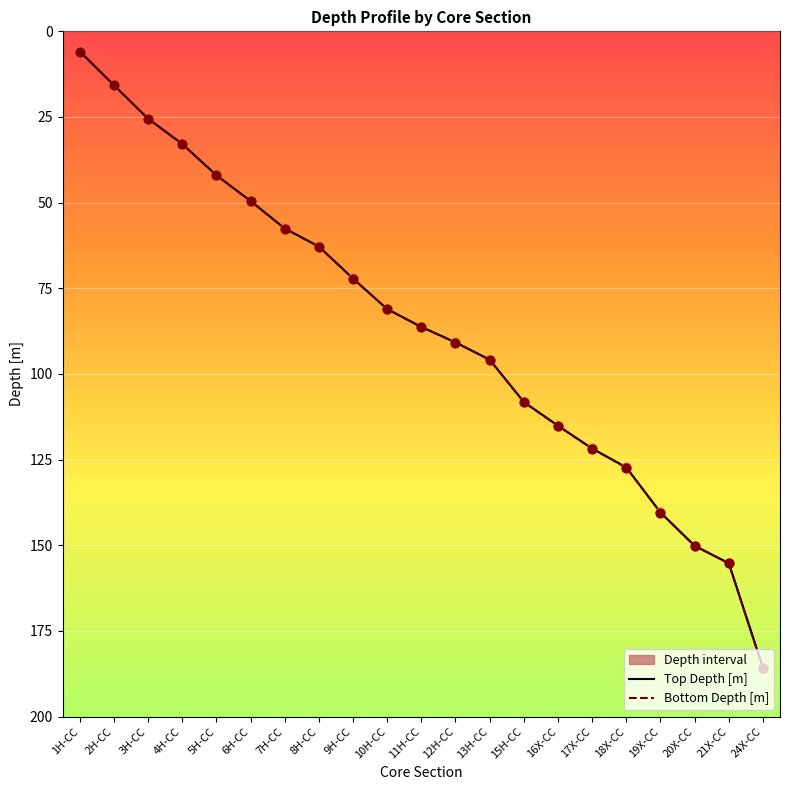

At how many categories does at least one series exceed 179?

1